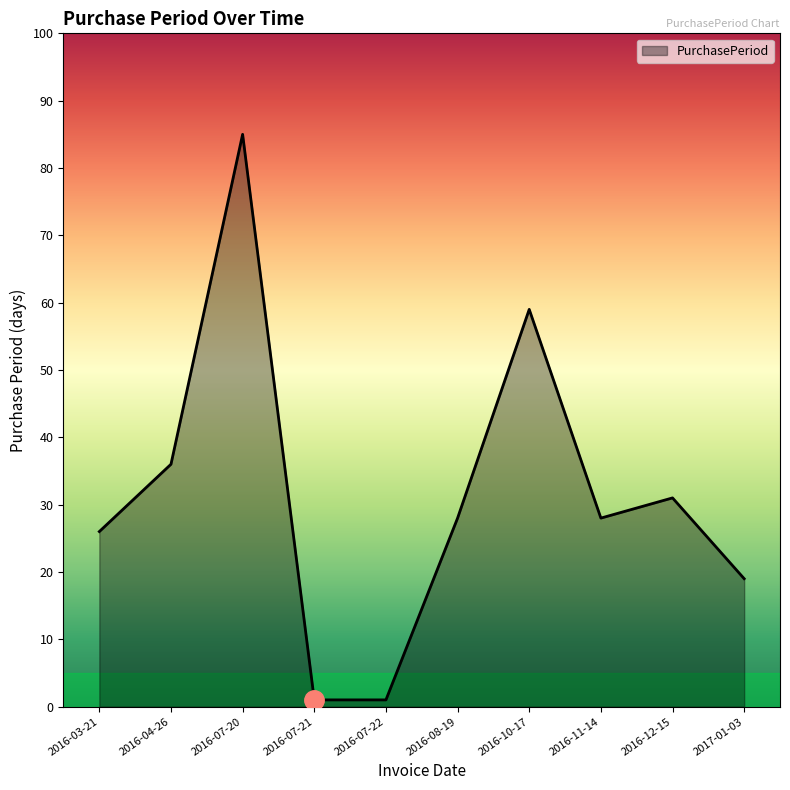

What is the change in value from 2016-04-26 to 2016-08-19?

-8